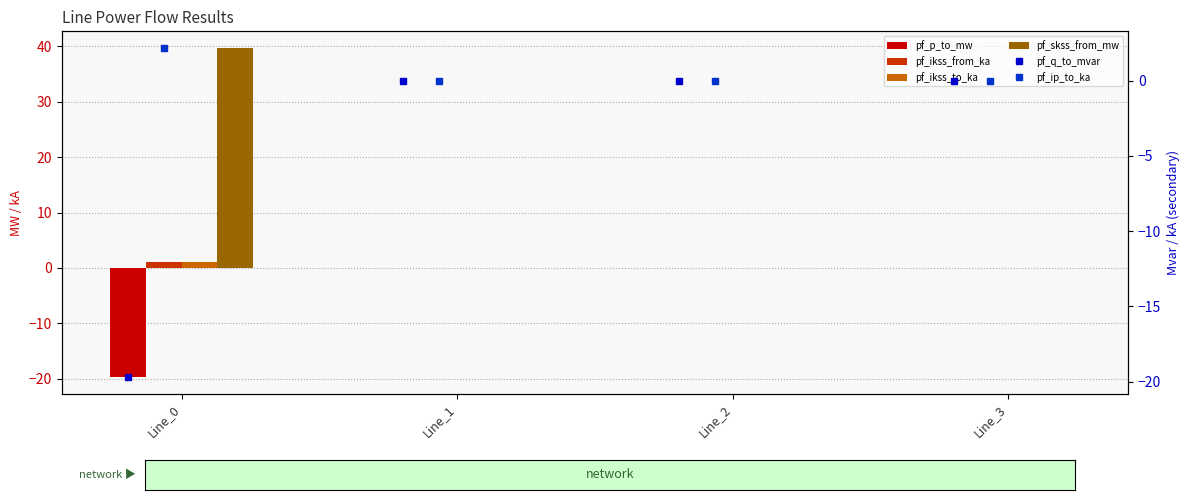

At Line_0, list the series in order from largest to smallest.

pf_skss_from_mw, pf_ip_to_ka, pf_ikss_from_ka, pf_ikss_to_ka, pf_p_to_mw, pf_q_to_mvar